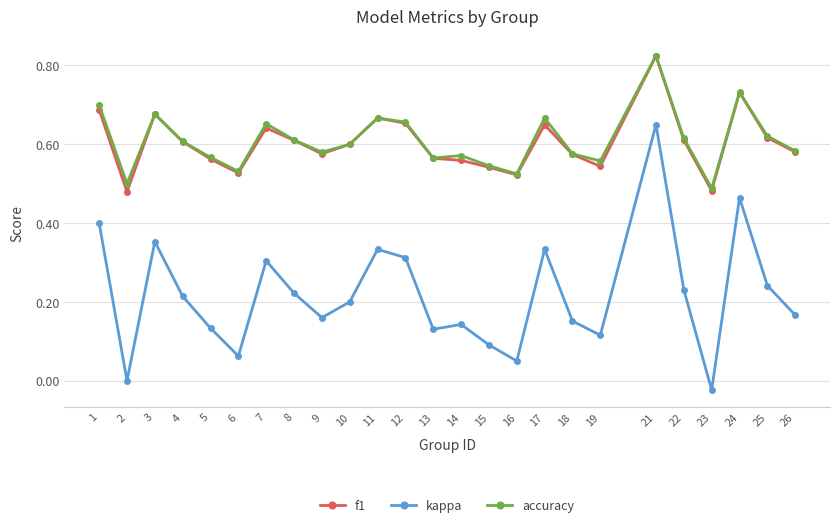

Which series changed the most between 7 and 23?

kappa